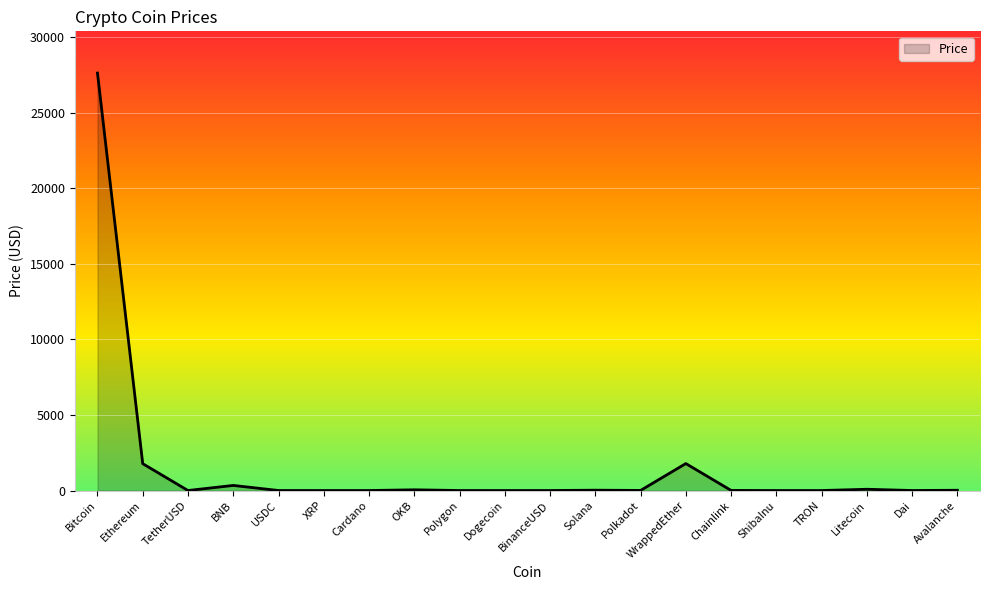

What is the maximum value shown in the chart?

27615.8